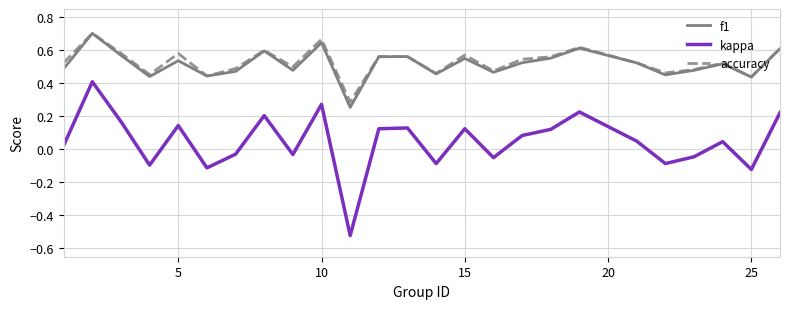

True or false: f1 and kappa cross at least once.

False